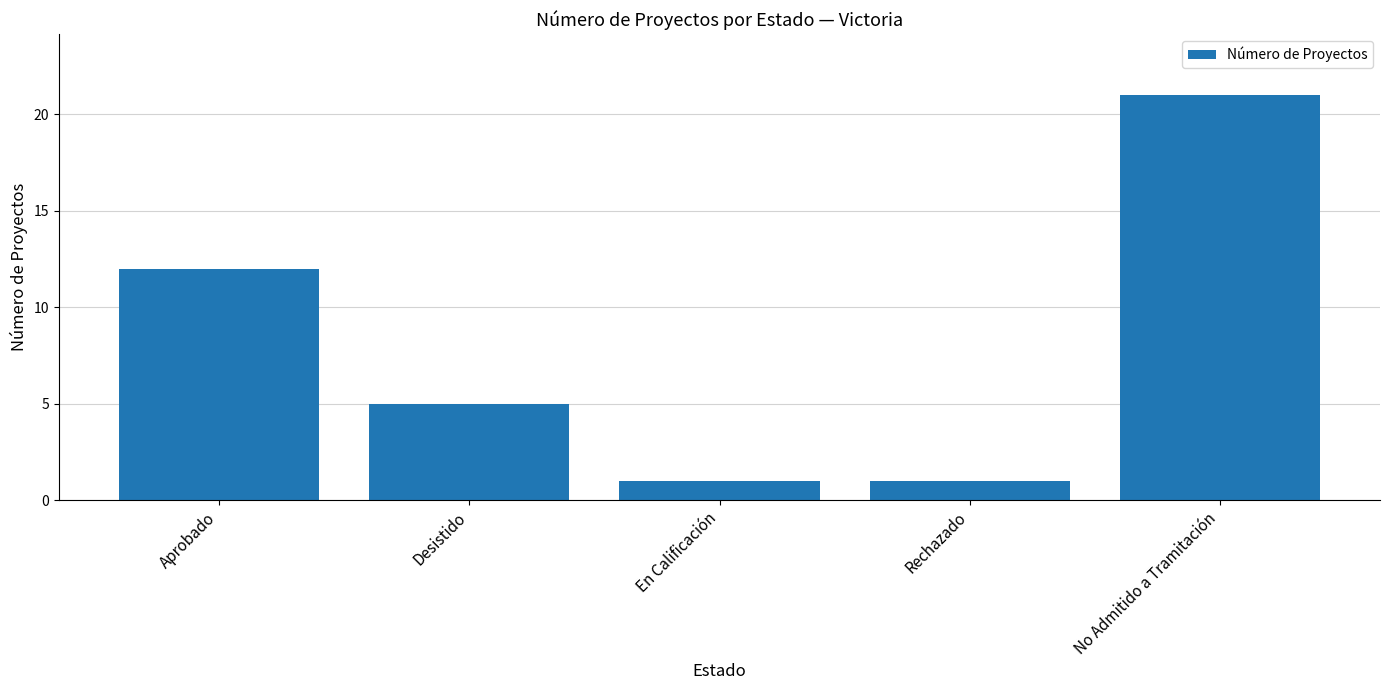

What is the change in value from Aprobado to Desistido?

-7